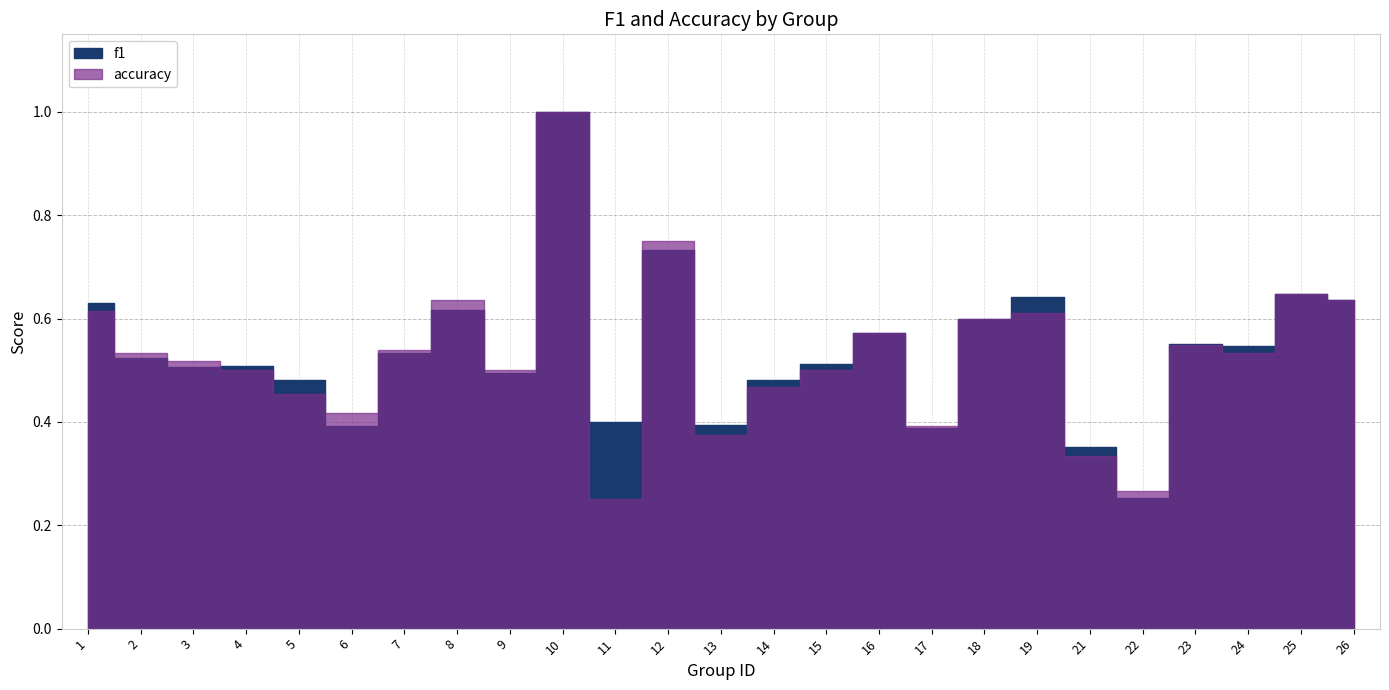

True or false: f1 has more than 0 interior local peaks.

True